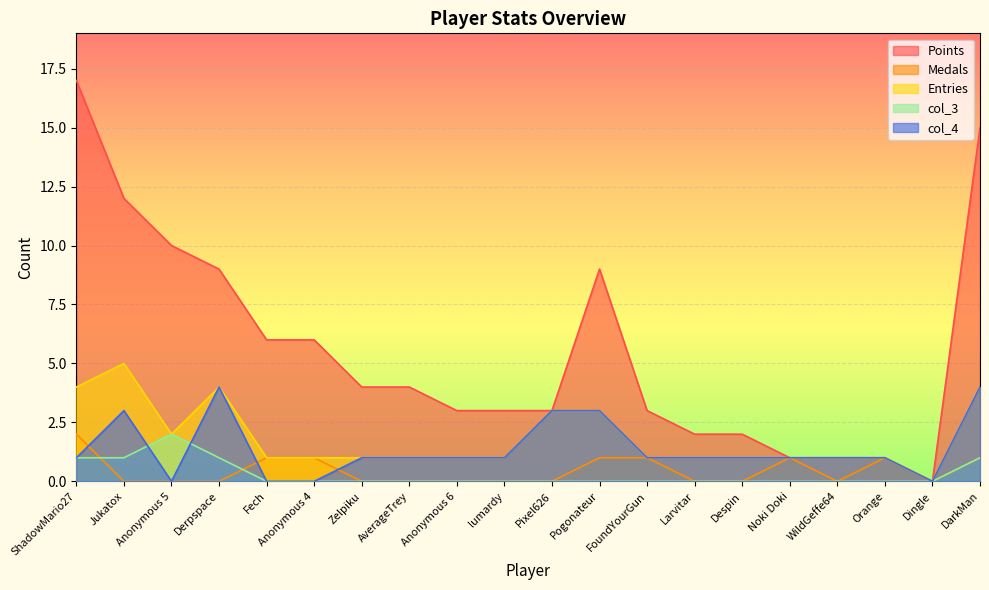

At which label does Entries first exceed 1?

ShadowMario27